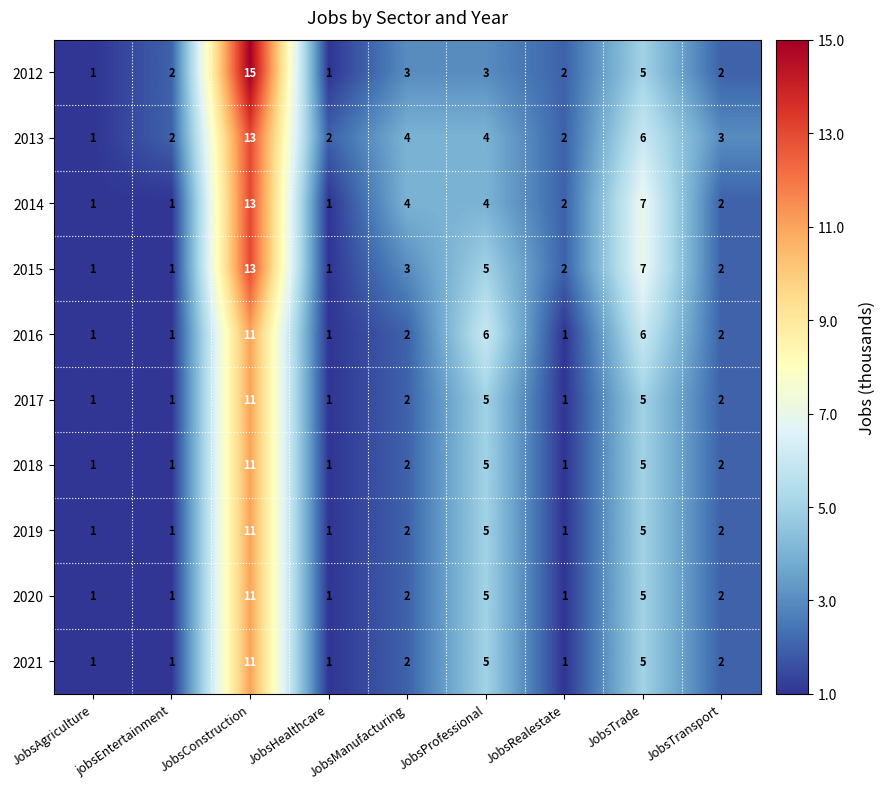

Count the 2018 values in the range 1 to 5.

8